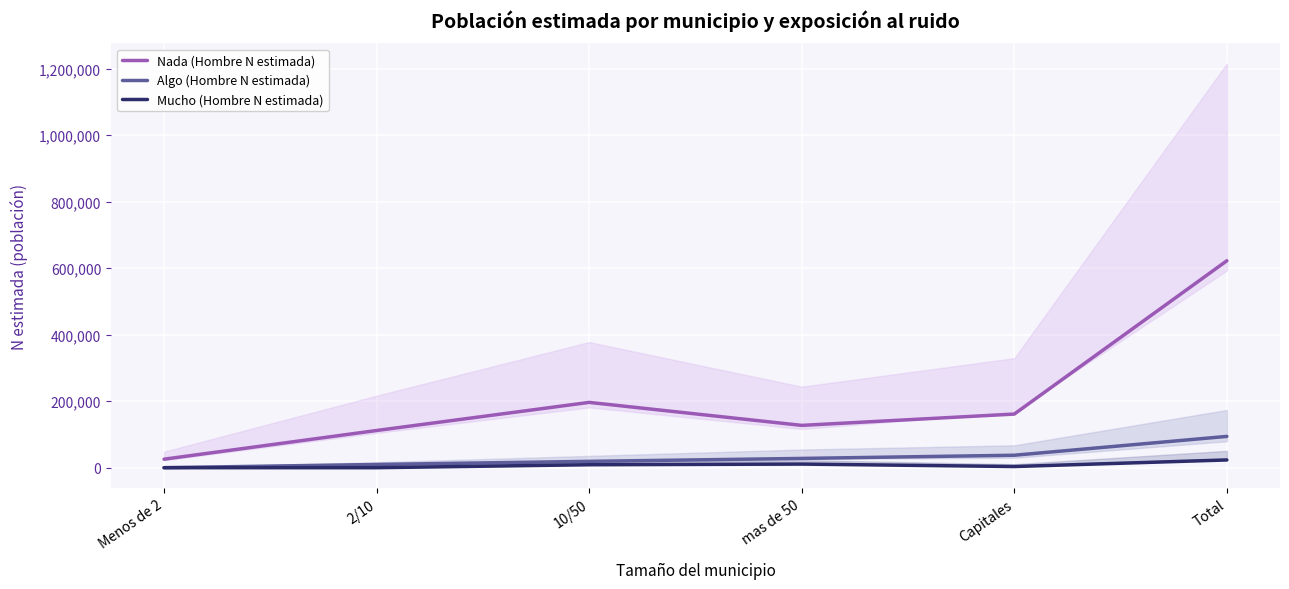

Is the value of Mucho (Hombre N estimada) at mas de 50 greater than the value of Algo (Hombre N estimada) at Total?

No